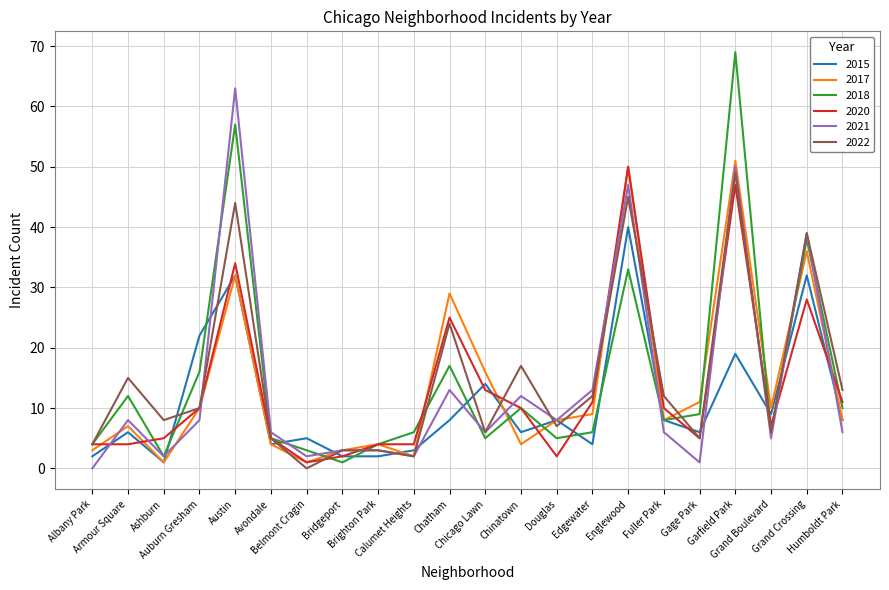

What is the maximum value shown in the chart?

69